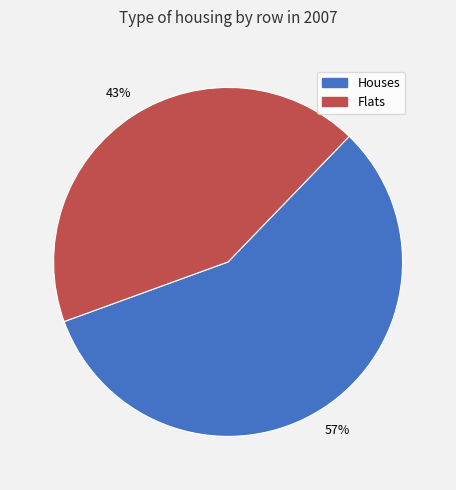

To the nearest percent, what is the difference between the largest and smallest slice percentages?

14%